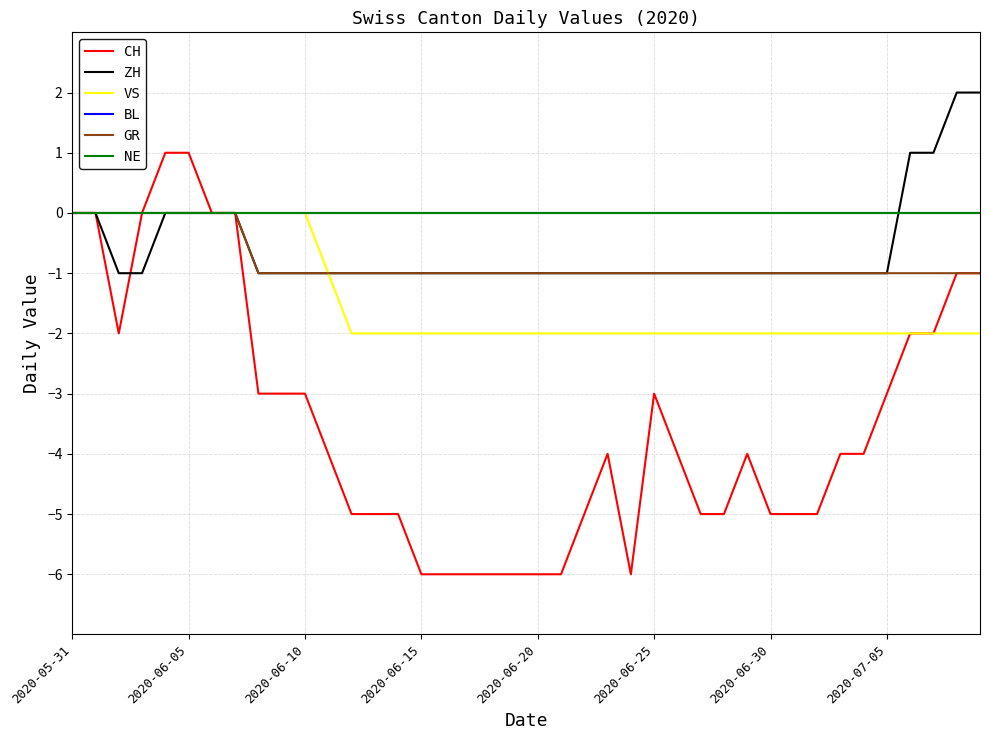

List the series in order of their peak value, highest first.

ZH, CH, VS, BL, GR, NE